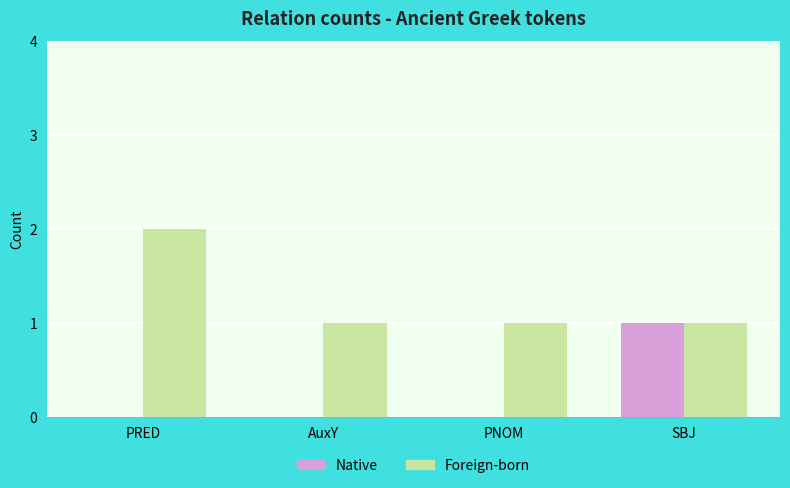

Which category has the highest value in the Native series?

SBJ